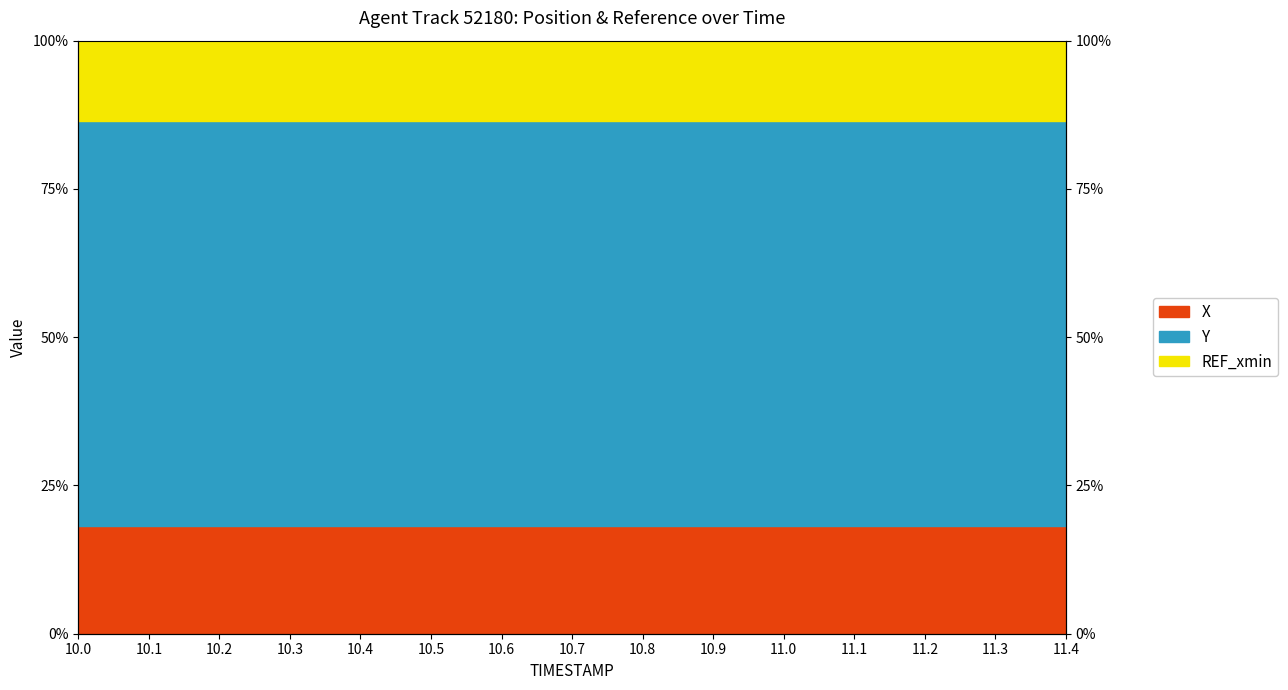

True or false: X and Y intersect in this chart.

False